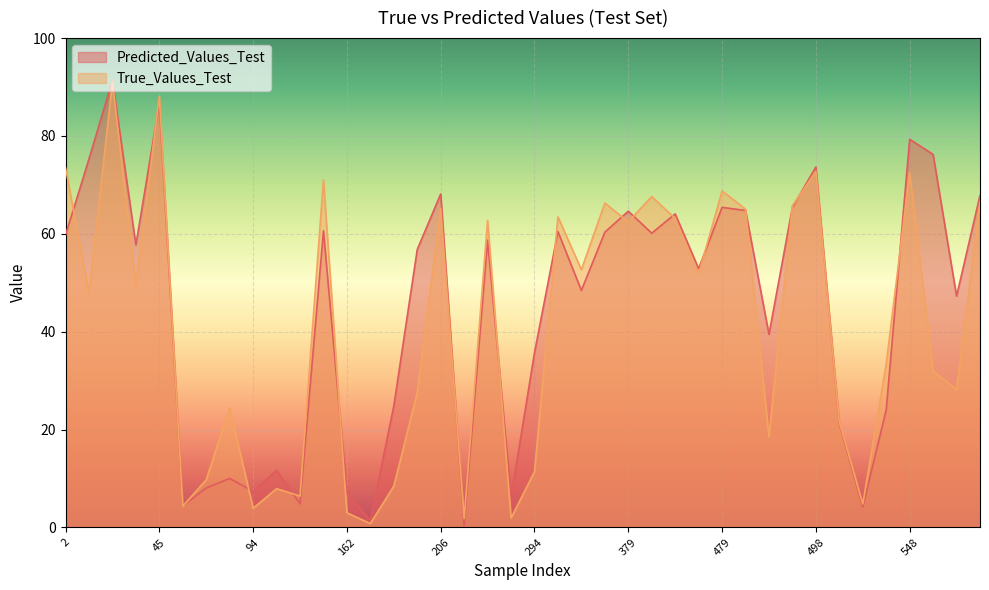

What is the highest value of the True_Values_Test series?

91.1